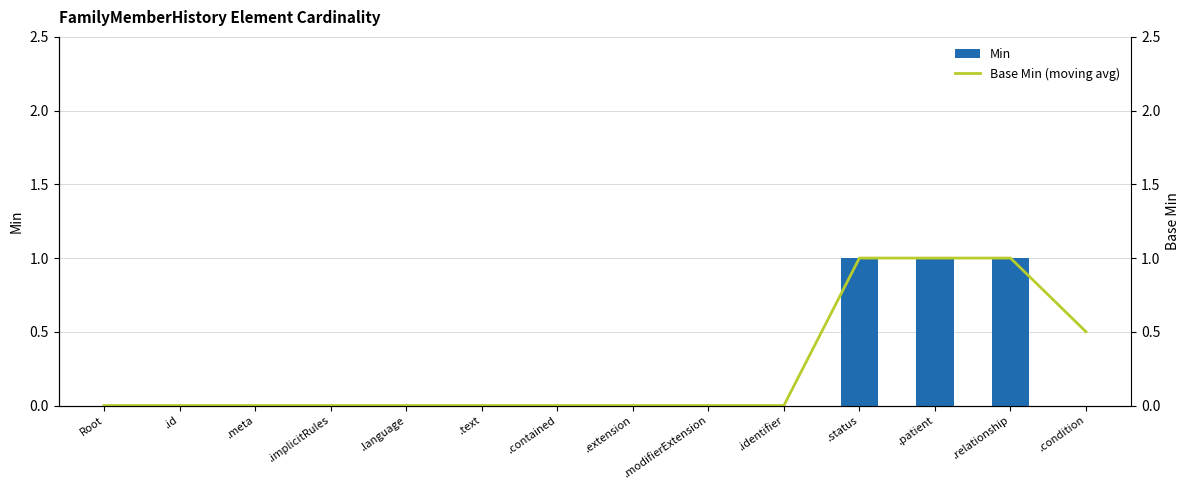

Rank the series by their maximum value, from highest to lowest.

Min, Base Min (moving avg)